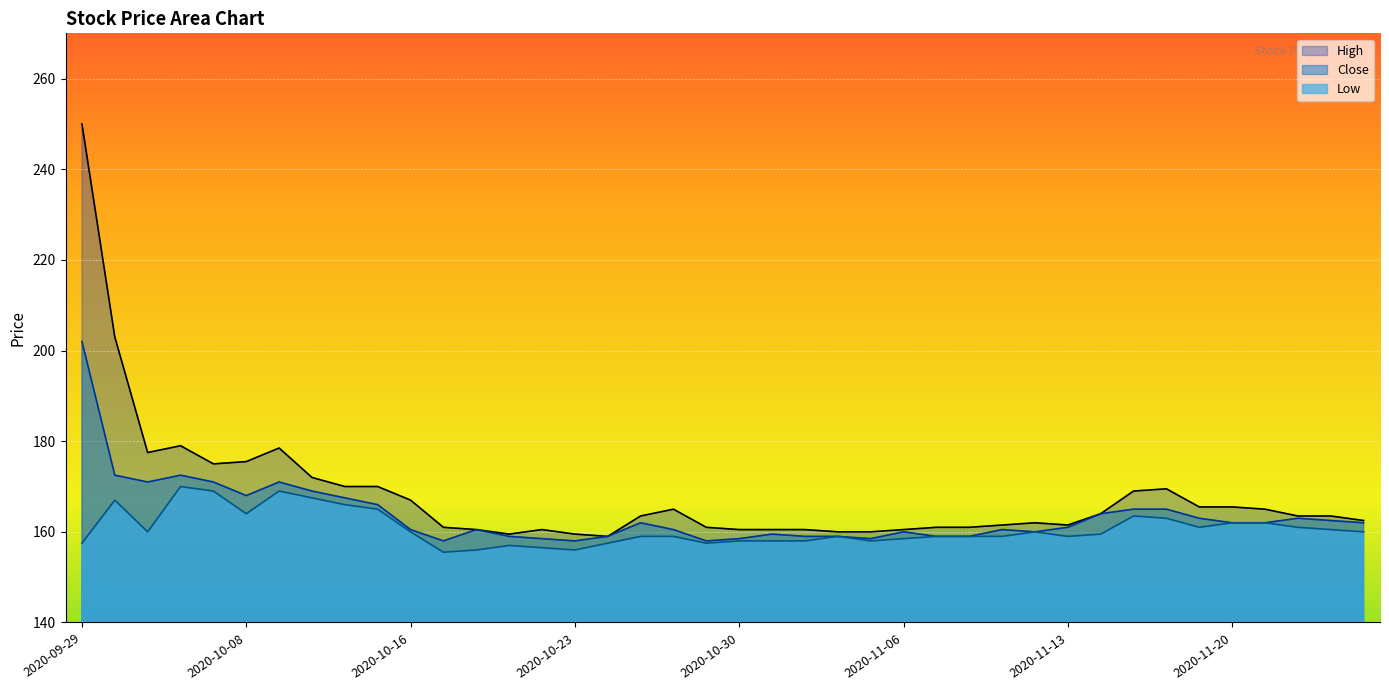

Which has a higher value, 2020-11-09 or 2020-10-21?

2020-11-09